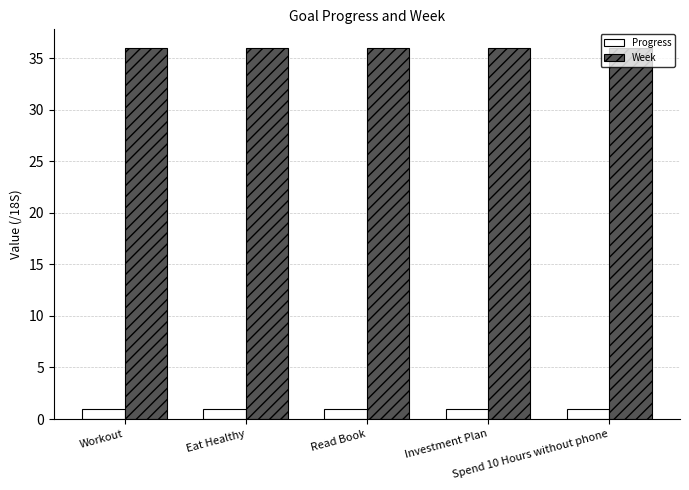

Reading right to left, list all the values displayed in this chart.

Progress: Spend 10 Hours without phone=0.9	Investment Plan=0.9	Read Book=0.9	Eat Healthy=0.9	Workout=0.9
Week: Spend 10 Hours without phone=36.0	Investment Plan=36.0	Read Book=36.0	Eat Healthy=36.0	Workout=36.0